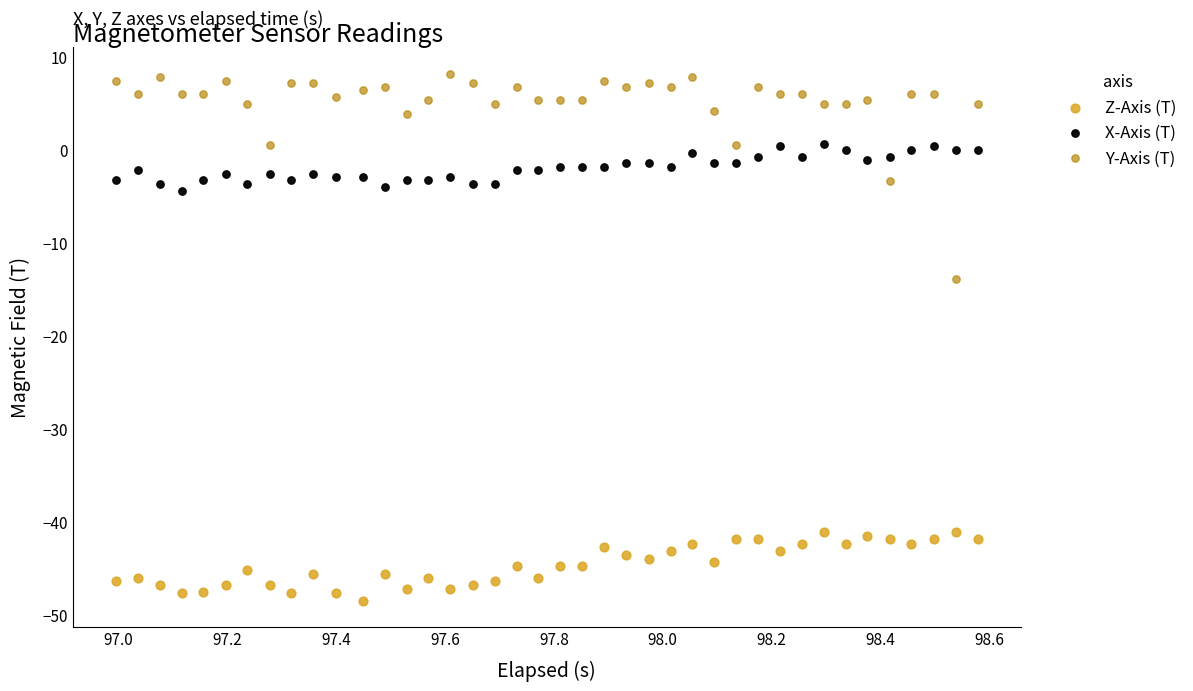

What are all the series names shown in the legend?

Z-Axis (T), X-Axis (T), Y-Axis (T)